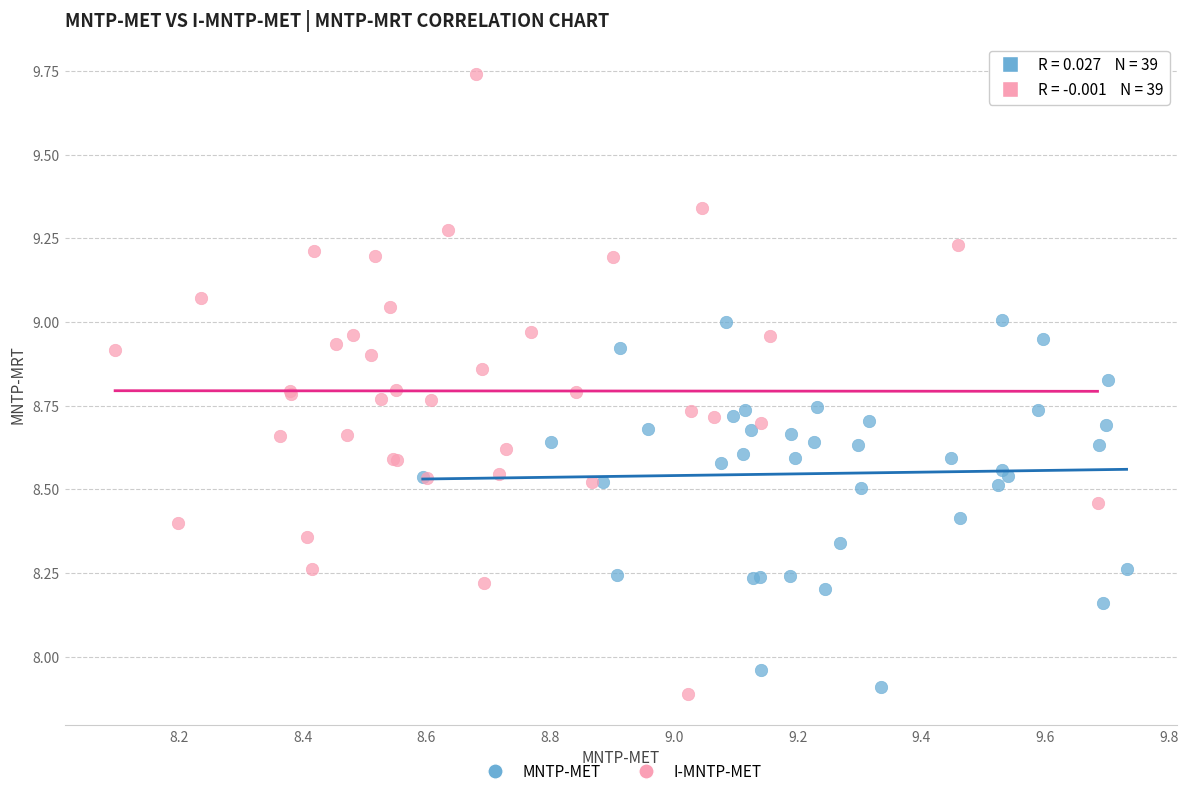

Which series has the largest Y range (max minus min)?

I-MNTP-MET